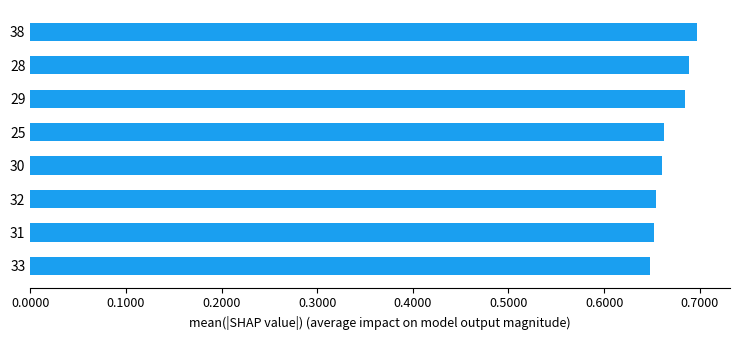

The chart shows a value of 0.7 at 28. True or false?

True